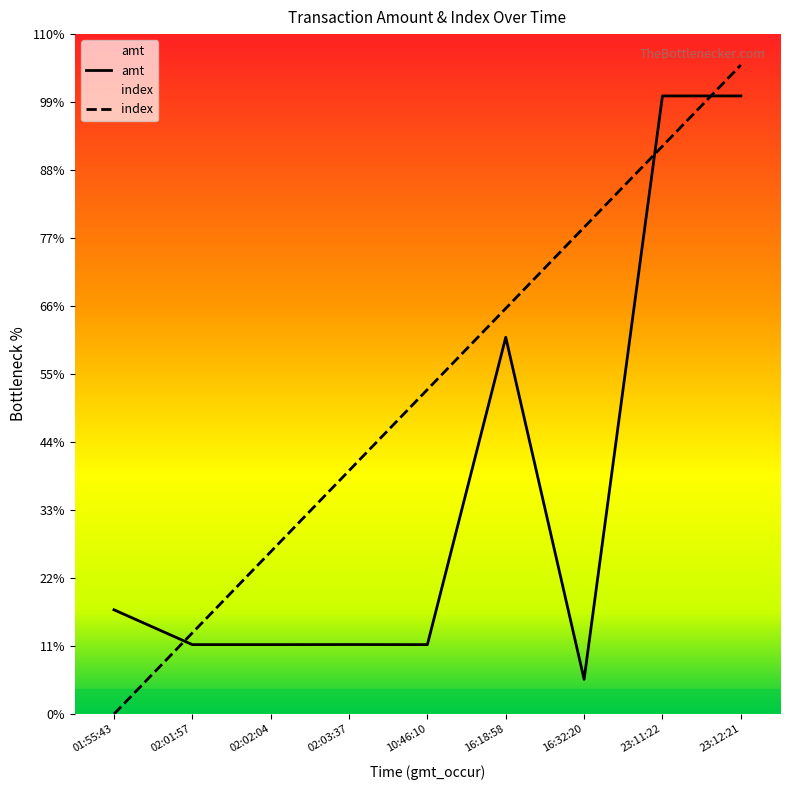

The value of amt at 23:12:21 is 8900.0. True or false?

True